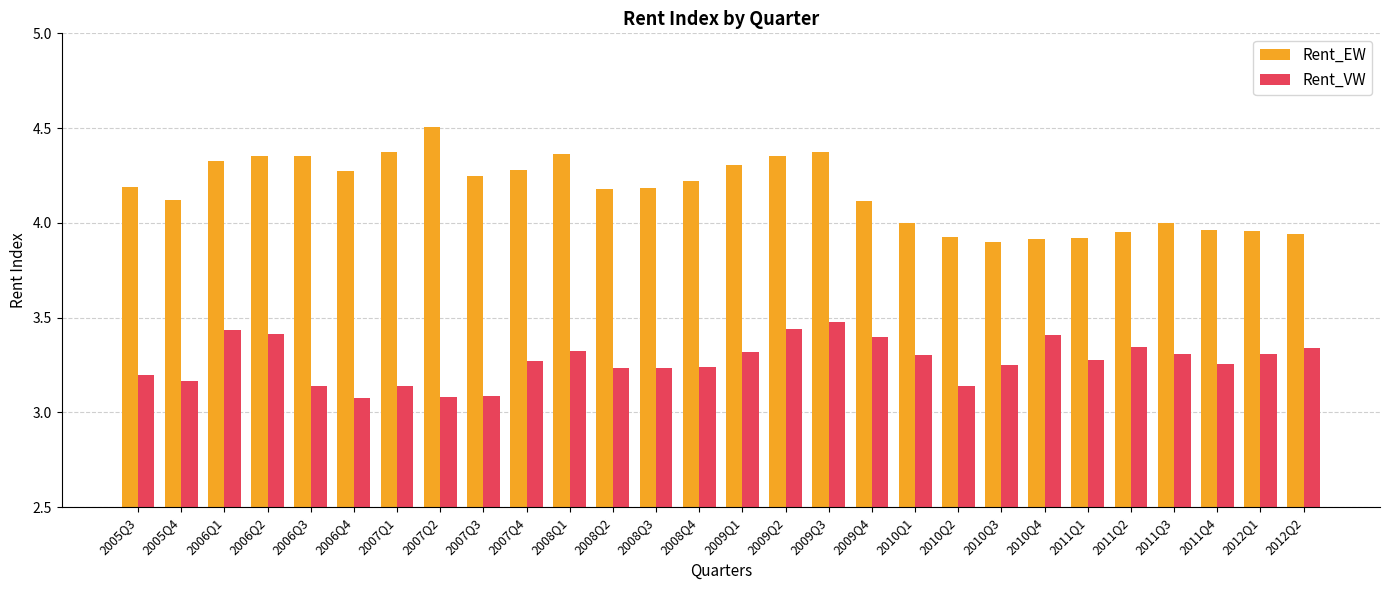

What is the difference between the maximum and minimum values in the Rent_VW series?

0.4